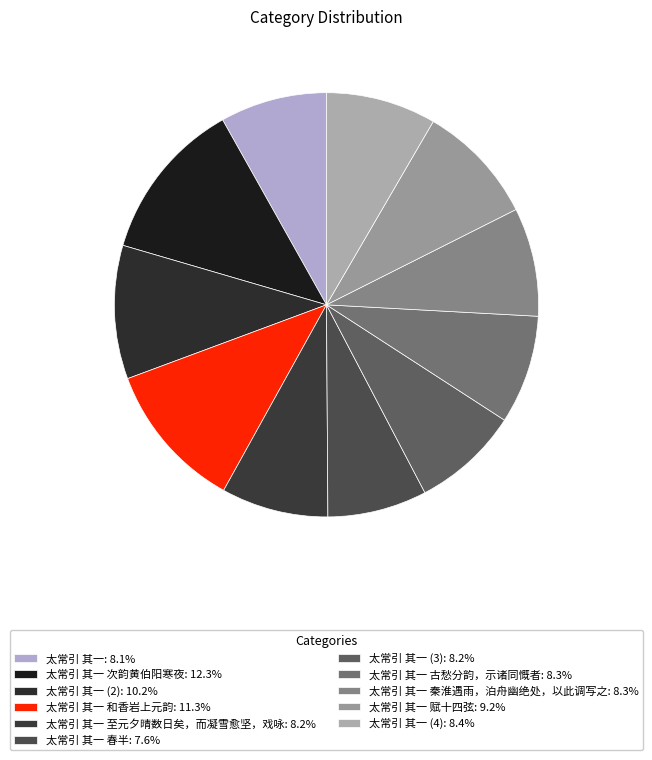

How many segments does this pie chart have?

11